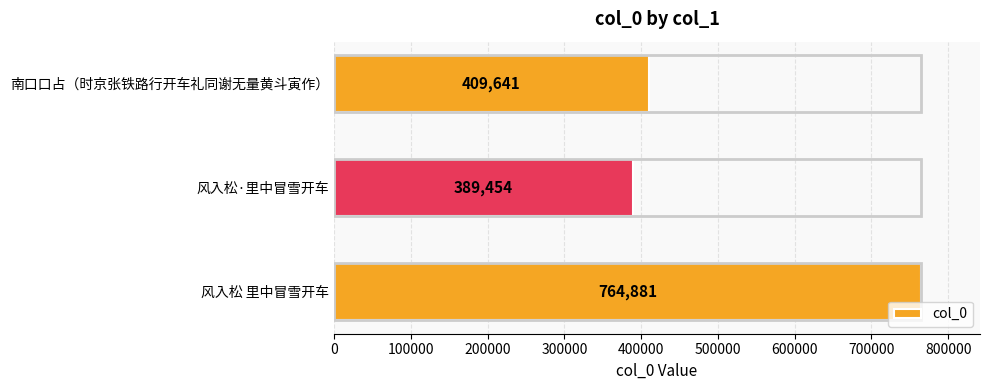

Reading bottom to top, list all the values displayed in this chart.

764881	389454	409641